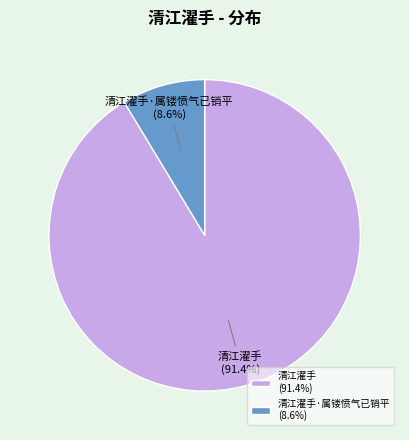

How many slices are in this pie chart?

2